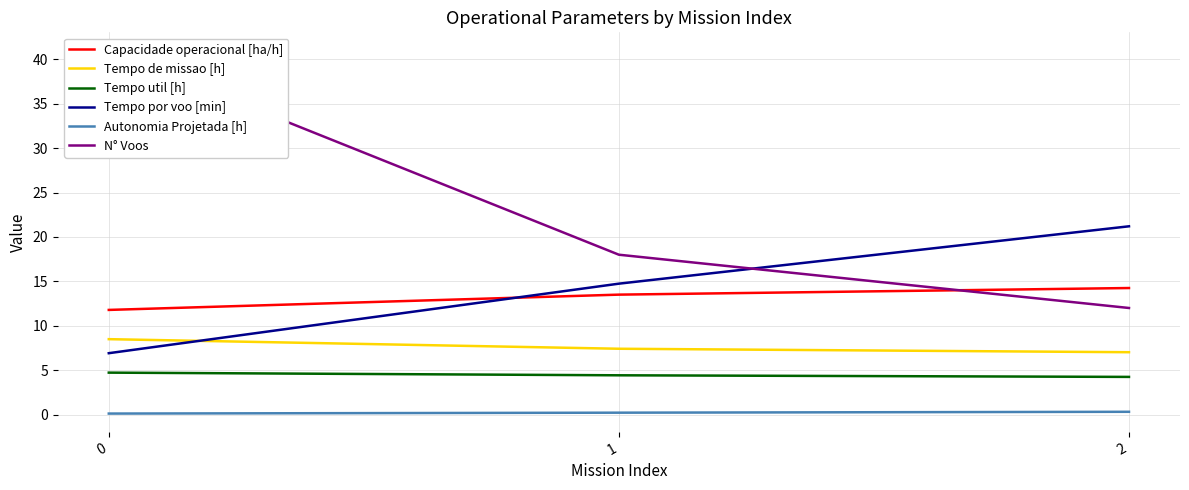

What is the difference between the maximum and minimum values in the Tempo por voo [min] series?

14.3